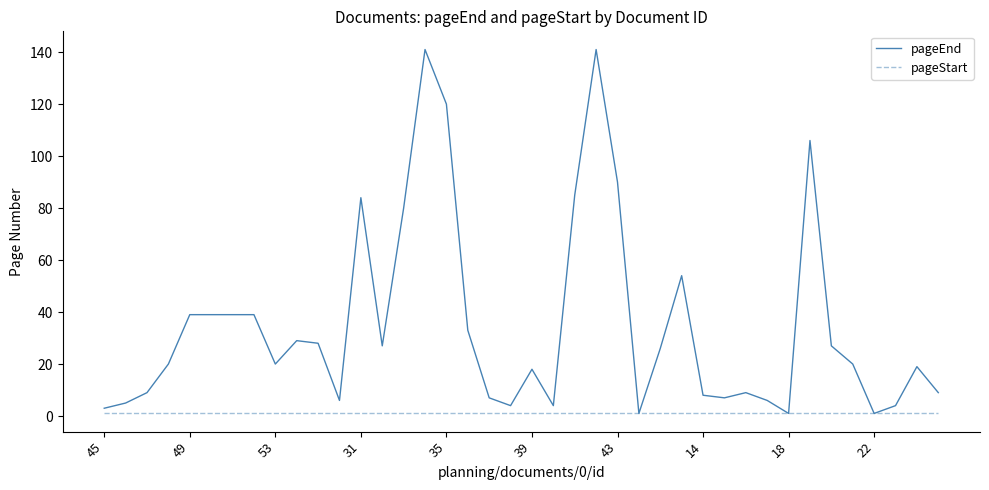

Rank the series by their average value, from highest to lowest.

pageEnd, pageStart